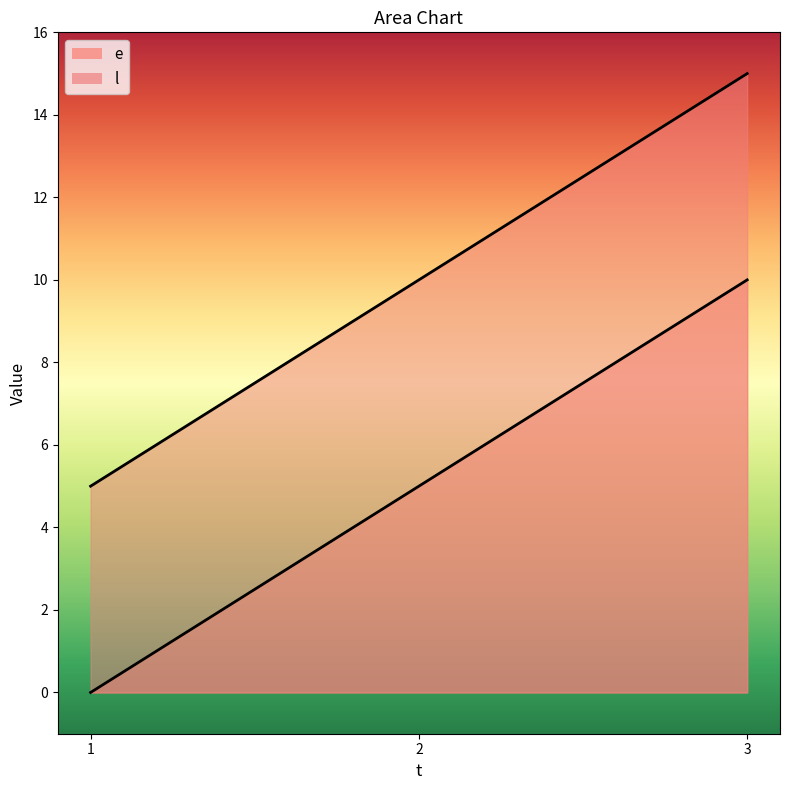

What is the sum of all l values?

30